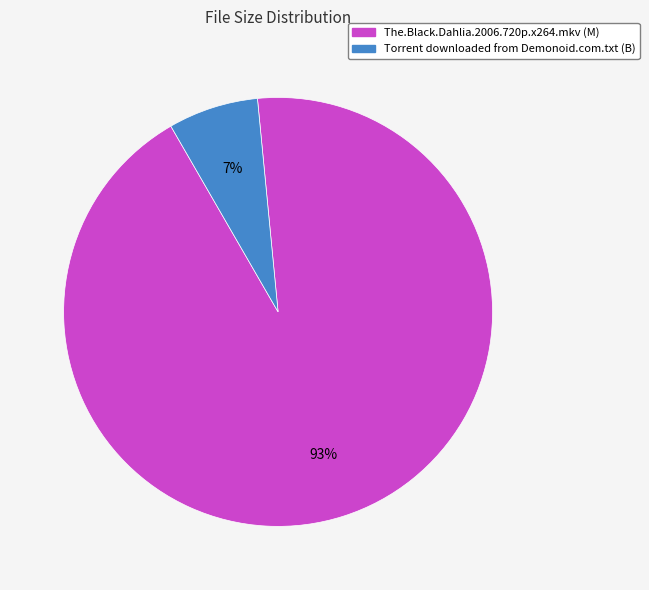

How many segments does this pie chart have?

2